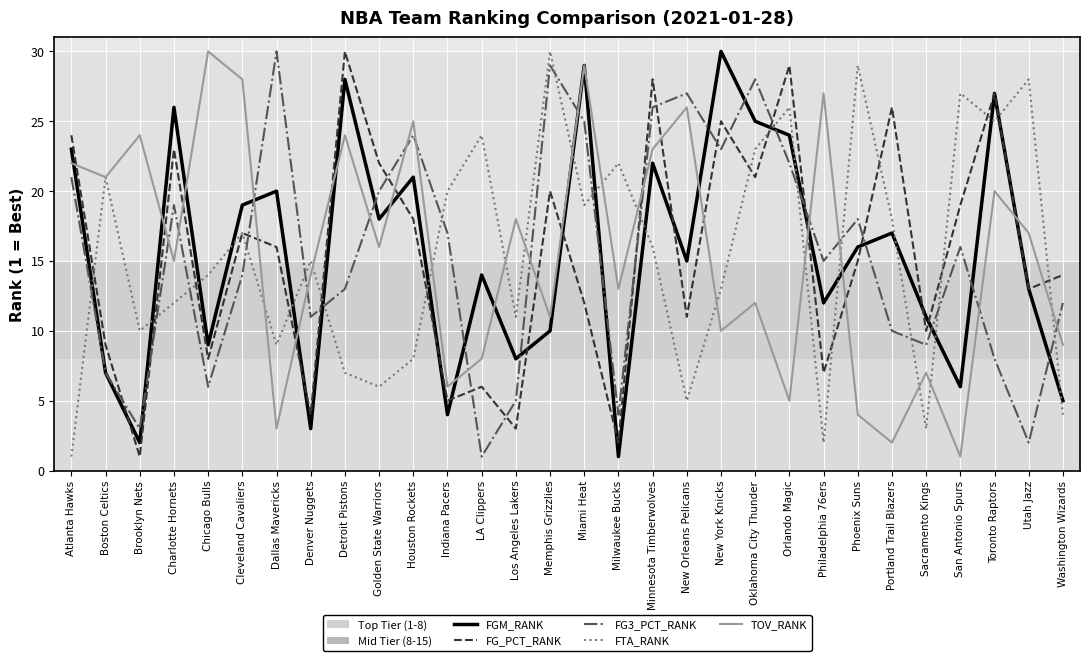

What position from the right is Denver Nuggets?

23